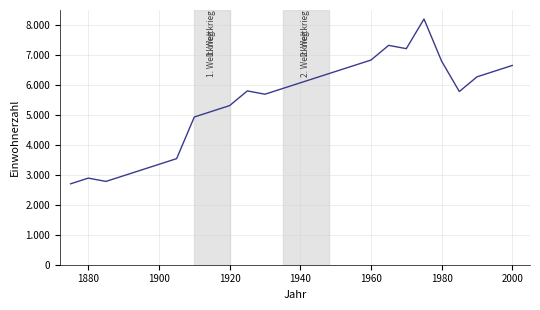

What is the value of the 21st point from the left?

8200